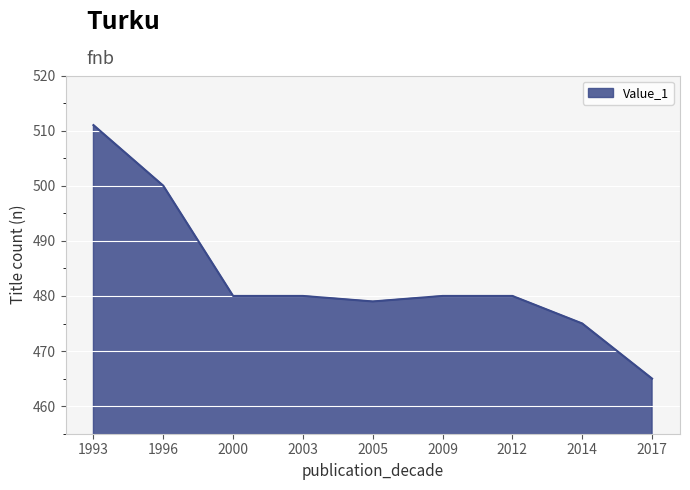

True or false: the data shows 500 at 1996.

True